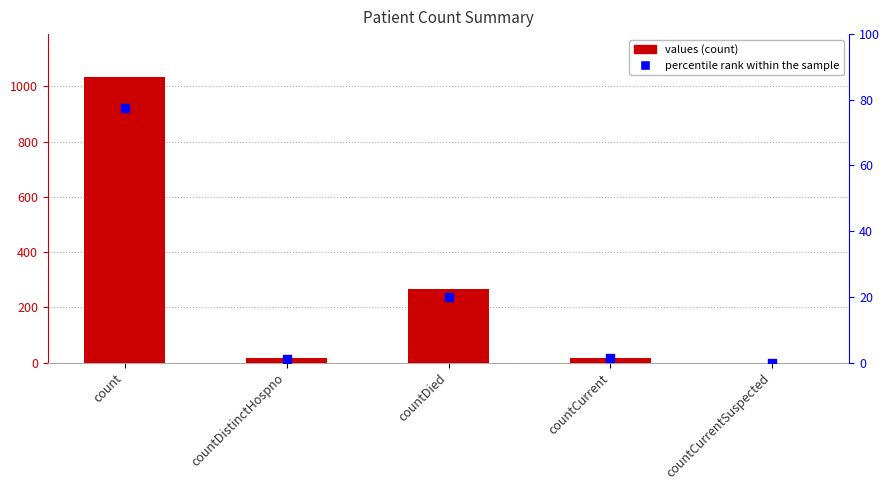

What are all the series names shown in the legend?

values, percentile rank within the sample